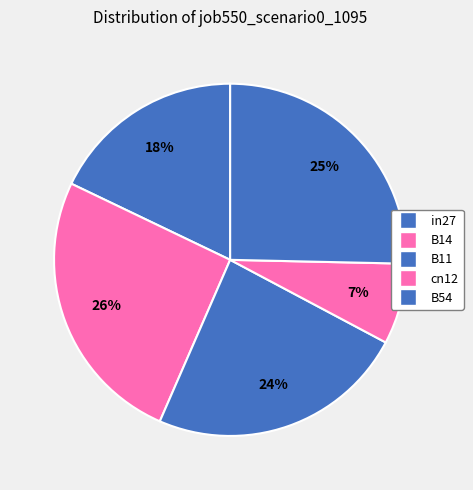

Is the sum of in27 and B14 greater than half?

No